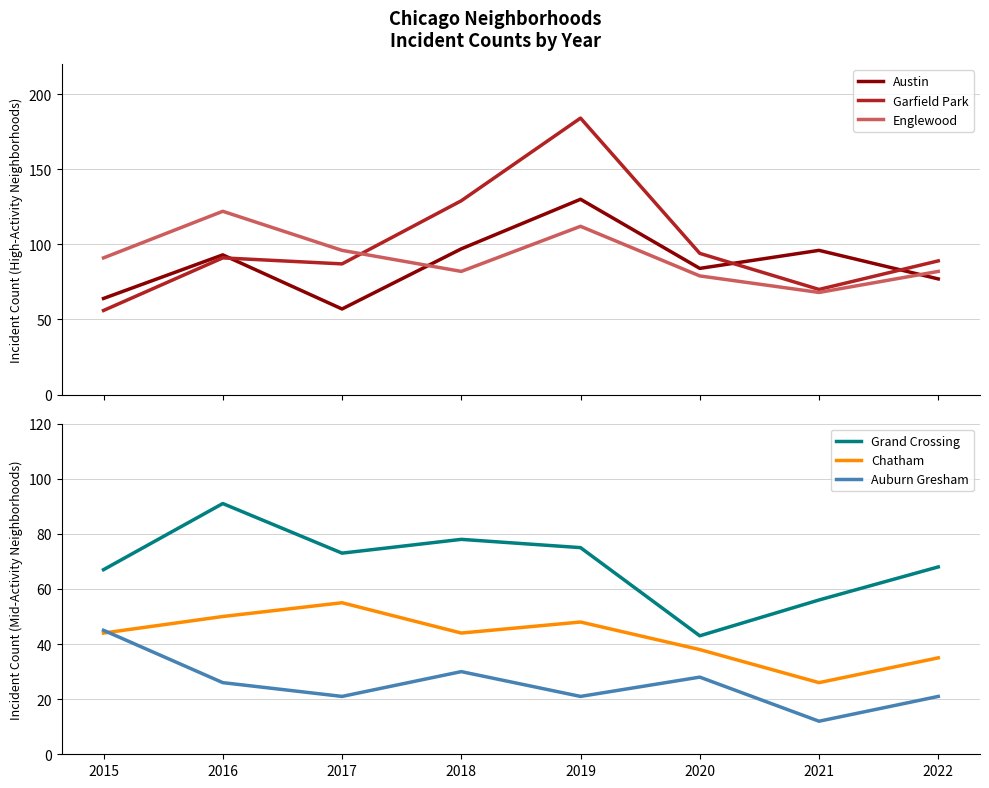

What is the maximum value shown in the chart?

184